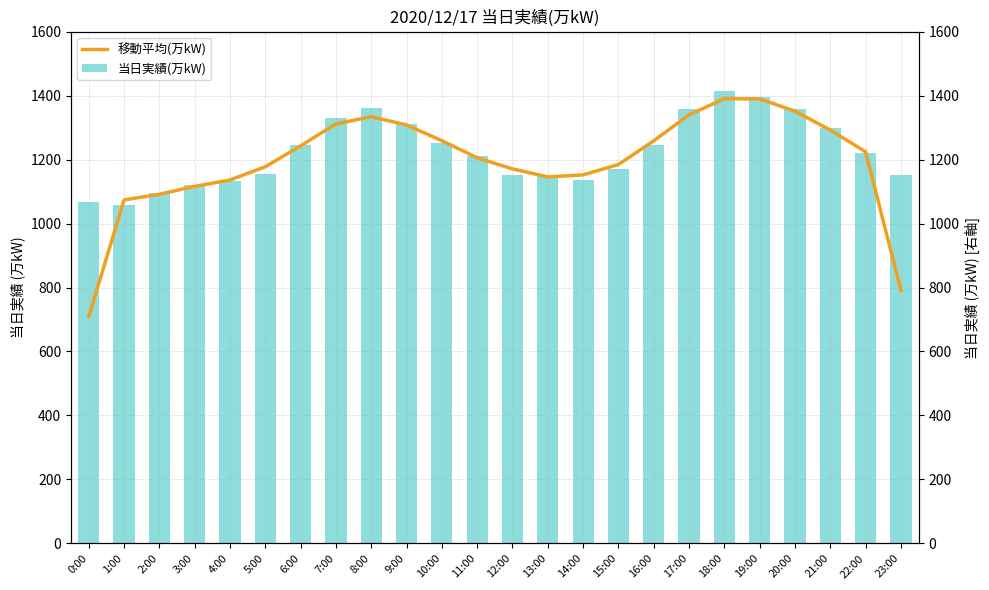

What is the label of the 24th bar from the left?

23:00